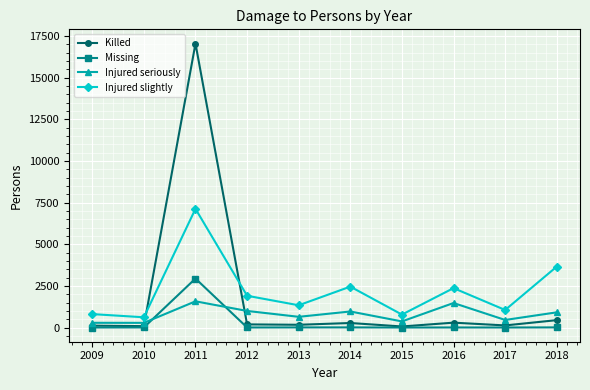

How many categories are shown in the chart?

10